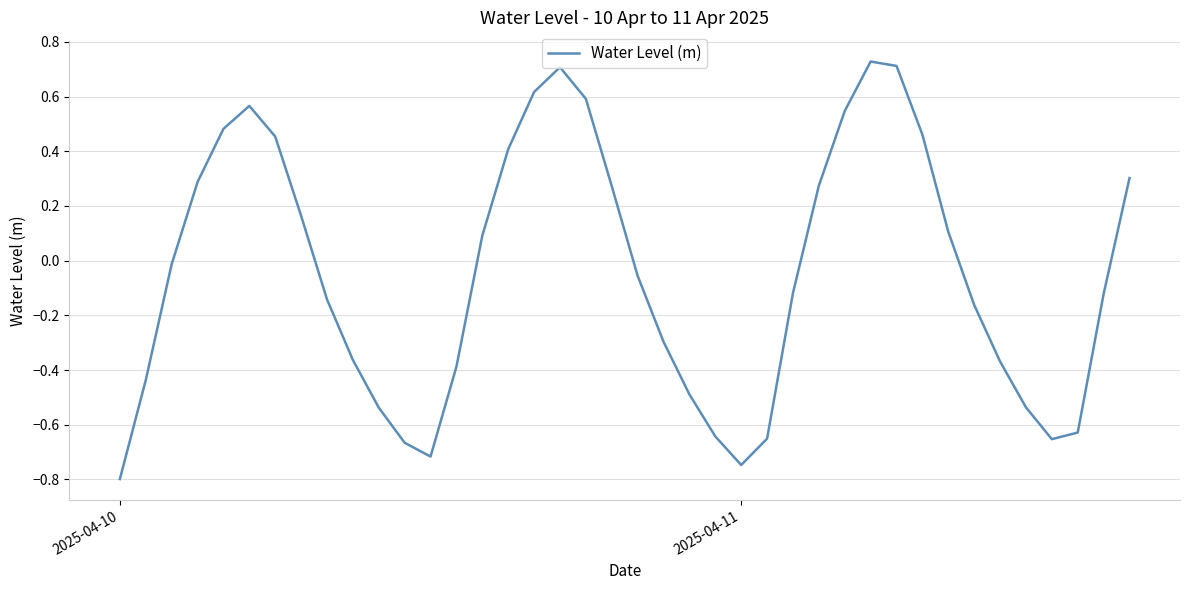

What is the smallest value displayed?

-0.8